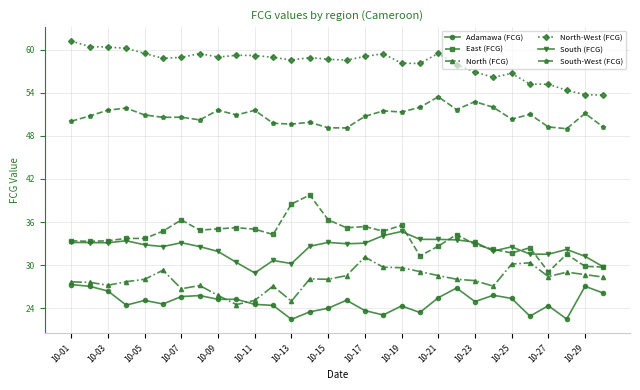

True or false: Adamawa (FCG) and South (FCG) intersect in this chart.

False